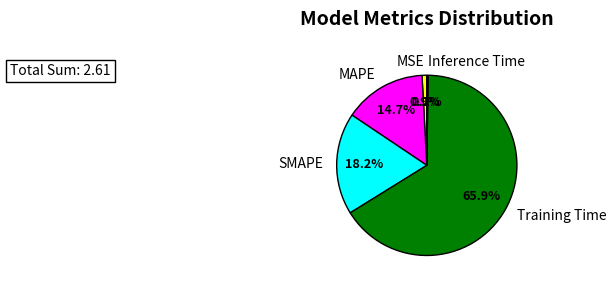

To the nearest percent, what percentage of the pie is SMAPE?

18%